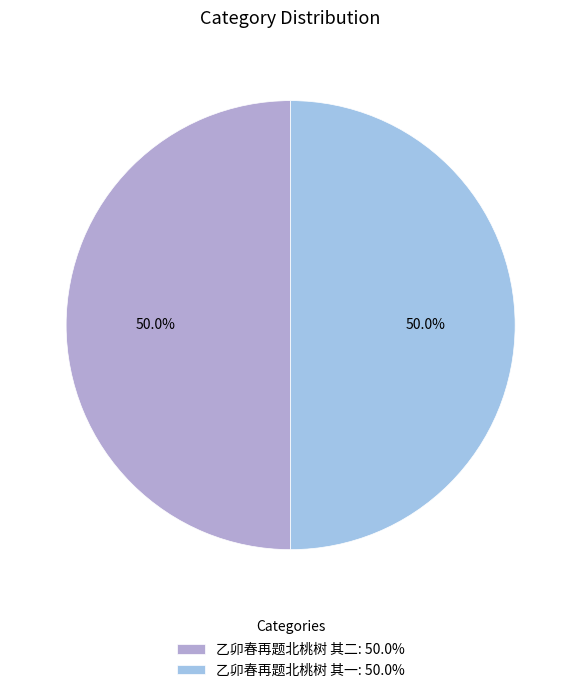

How much of the chart is everything except 乙卯春再题北桃树 其一?

50.0%